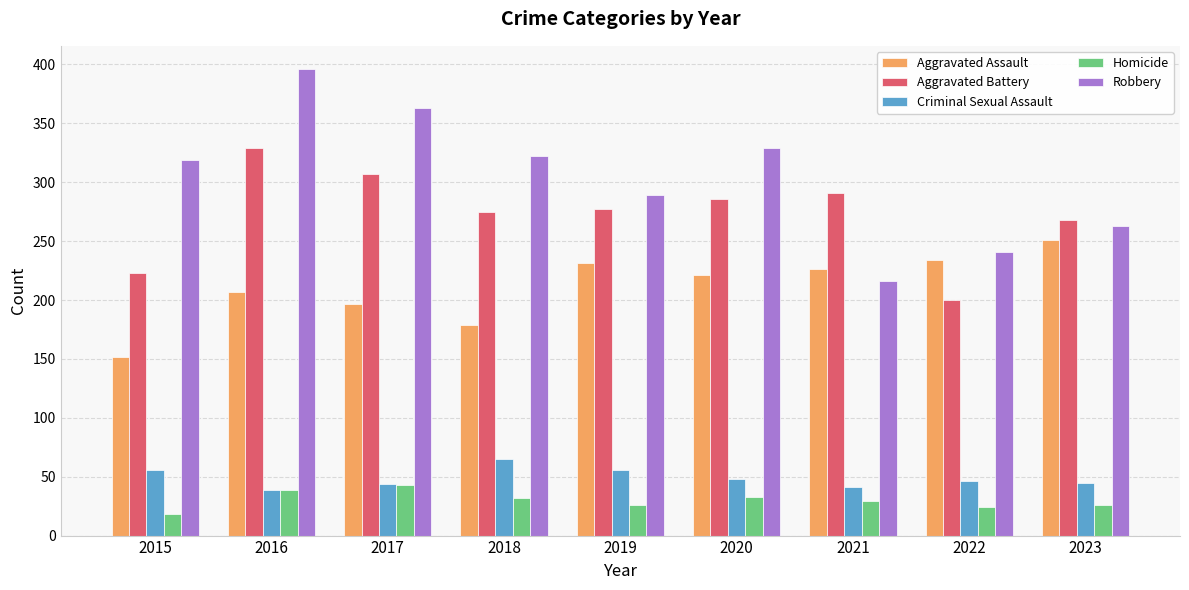

Where does the Homicide series first go above 29?

2016